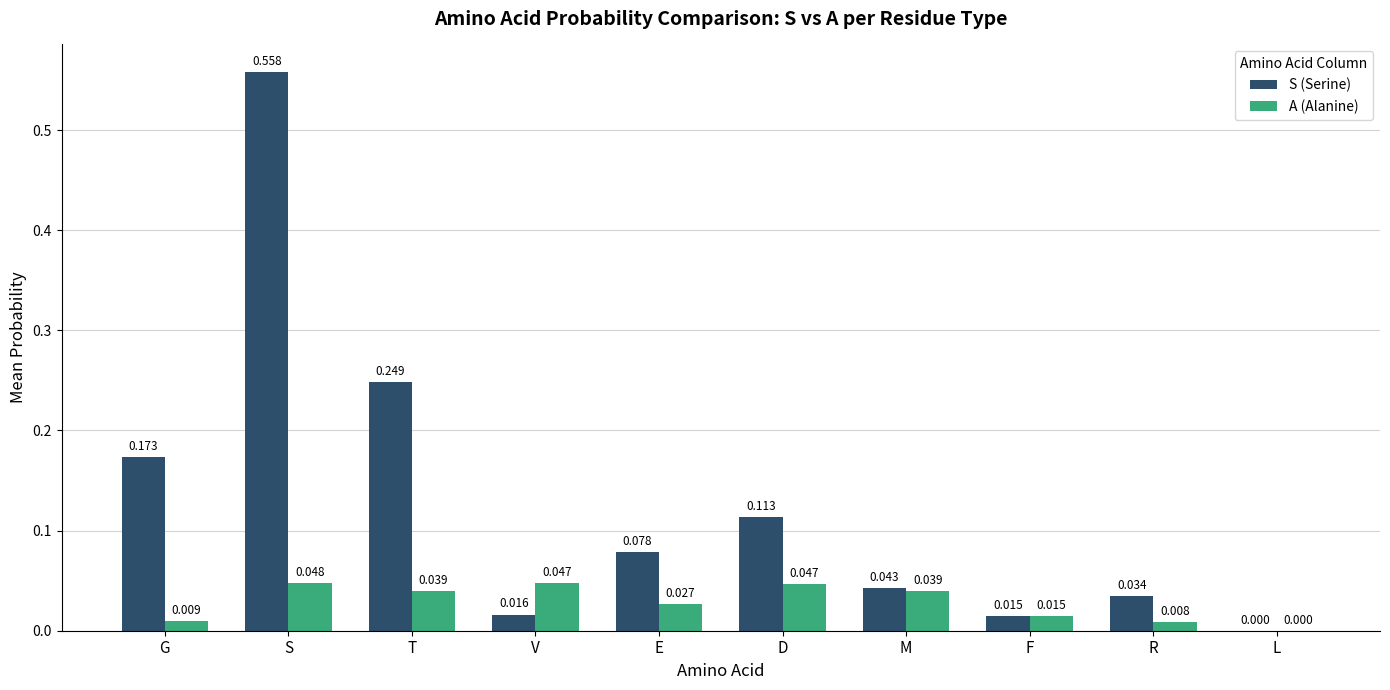

At which category does the chart reach its peak across all series?

S